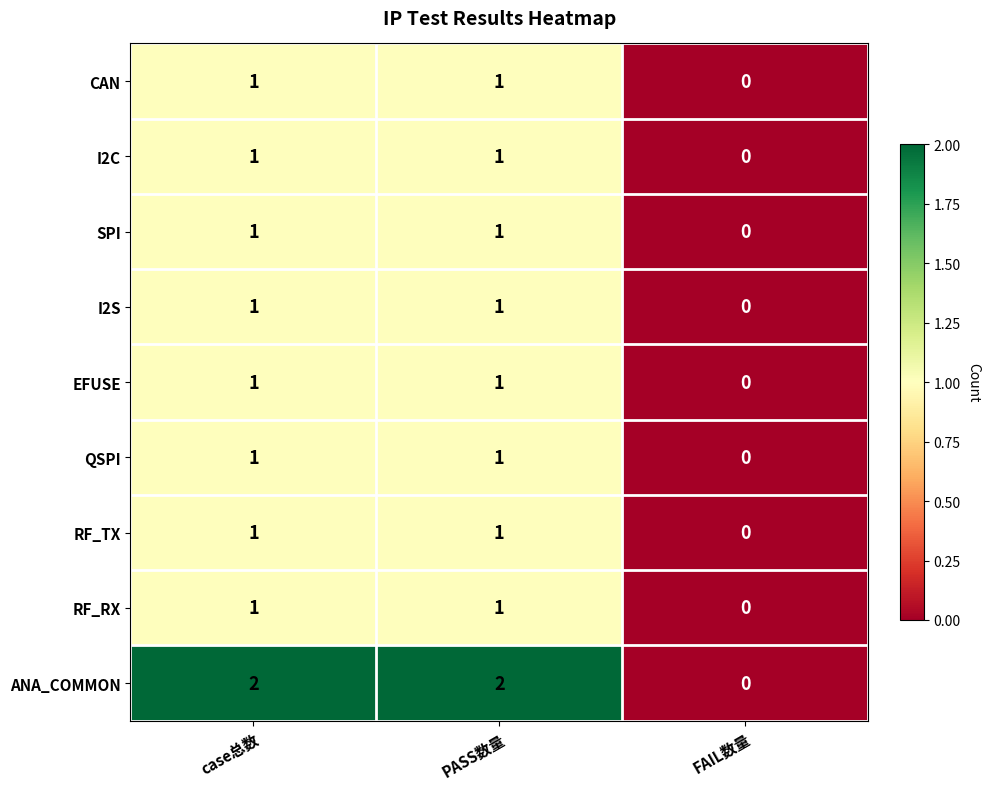

The value of QSPI at case总数 is 1. True or false?

True